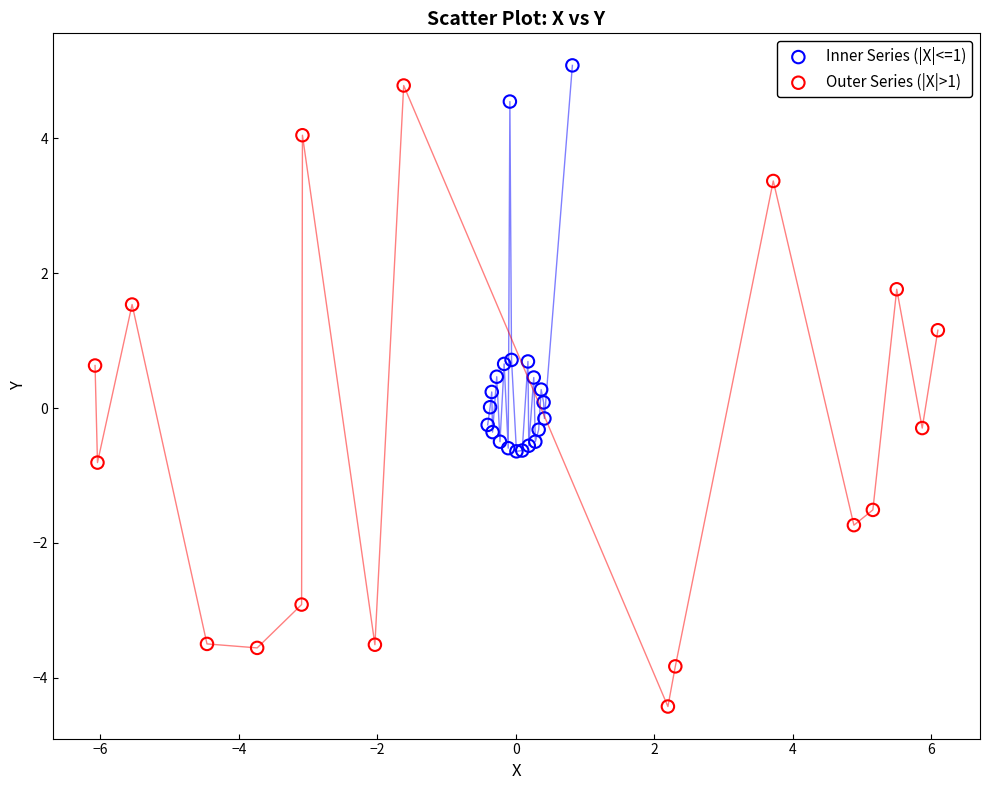

Which series contains the lowest Y value?

Outer Series (|X|>1)